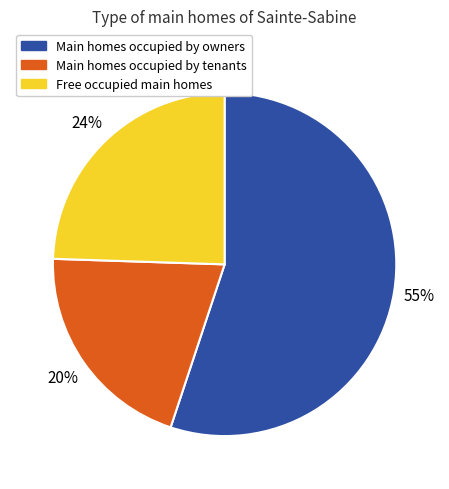

Is there a majority slice in this chart?

Yes